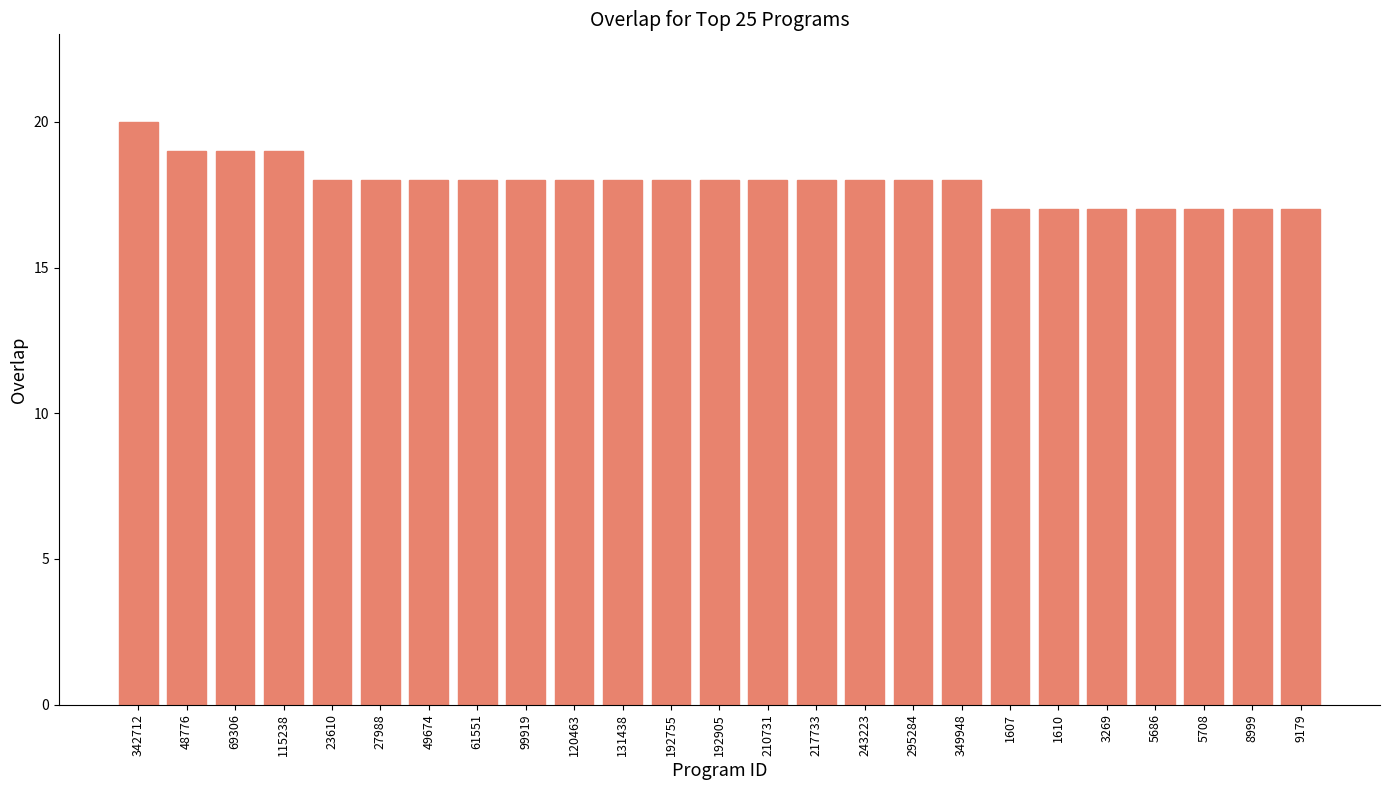

Count the number of categories in the chart.

25